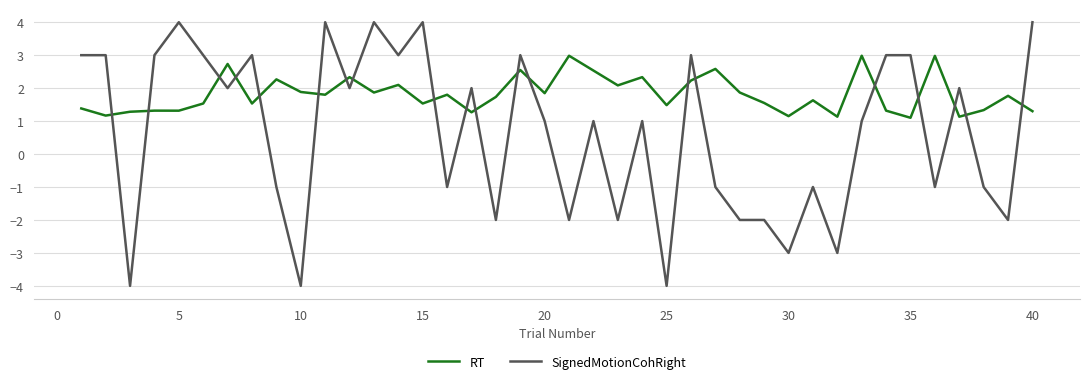

True or false: RT has more than 1 interior local peaks.

True